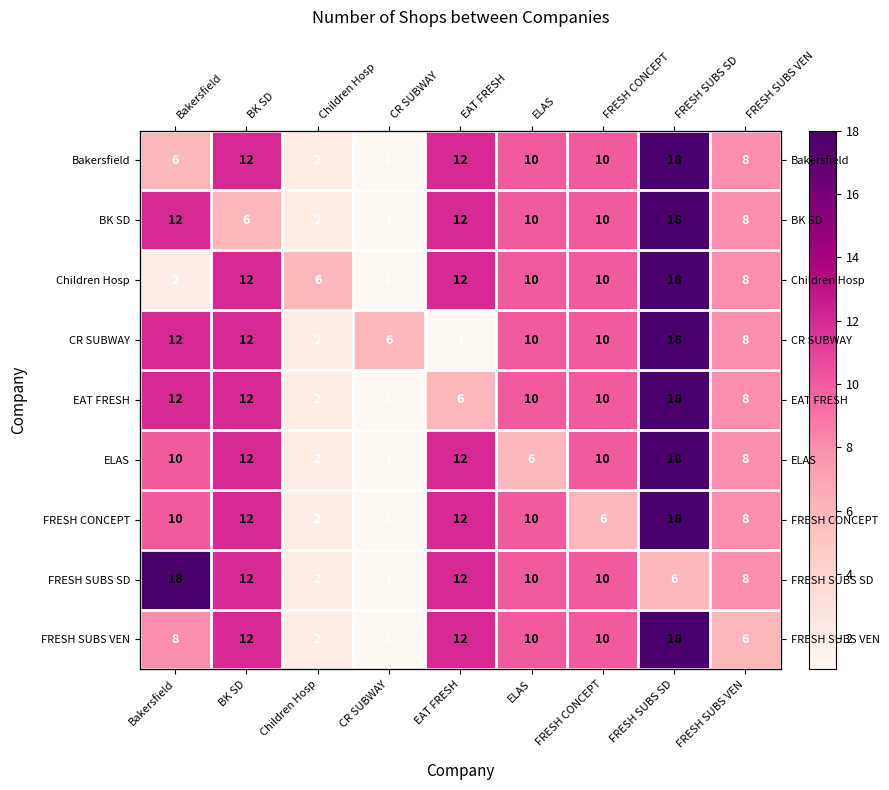

What is the smallest value displayed?

1